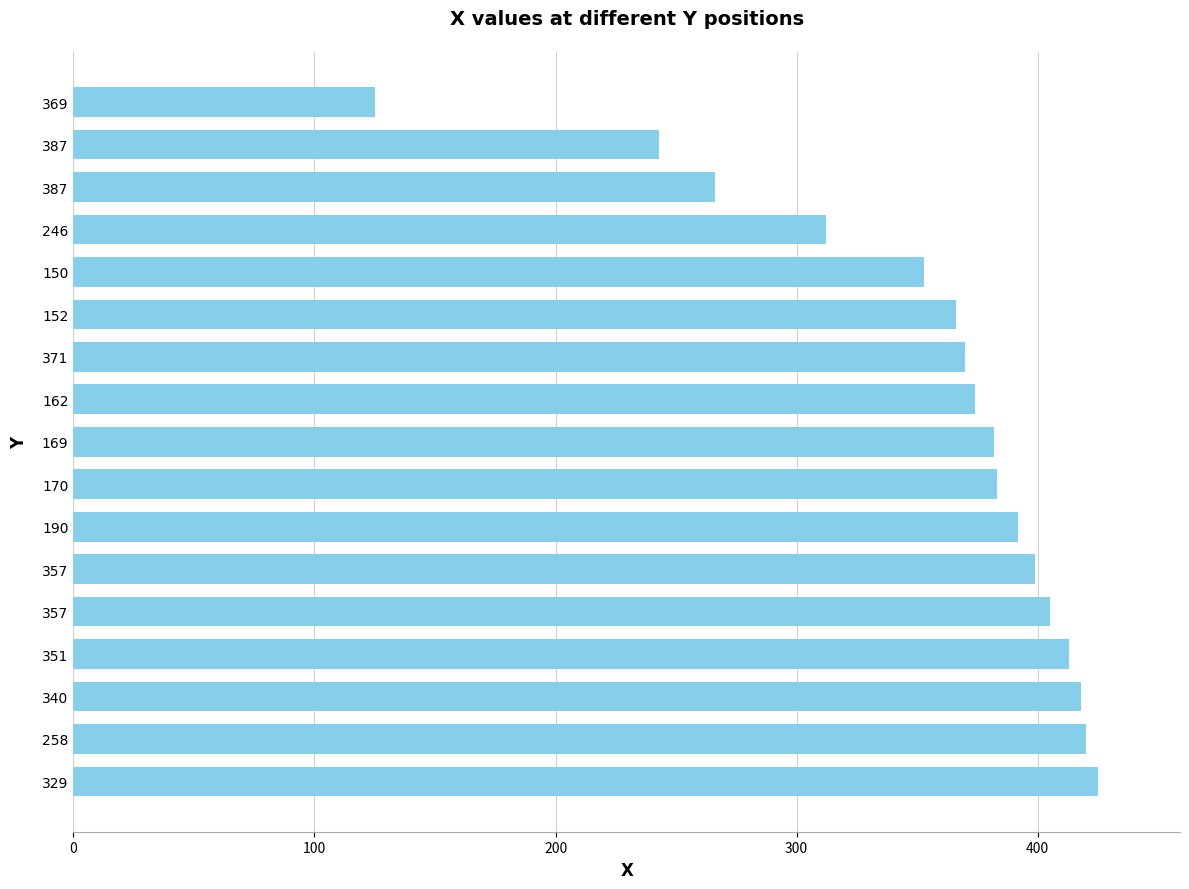

What is the average value?

356